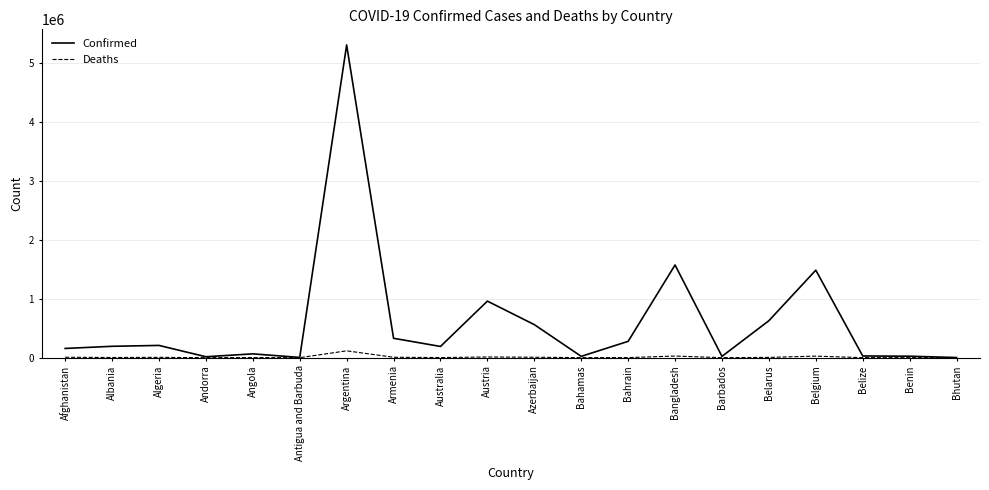

In Confirmed, how many points are higher than both neighbors (excluding endpoints)?

6